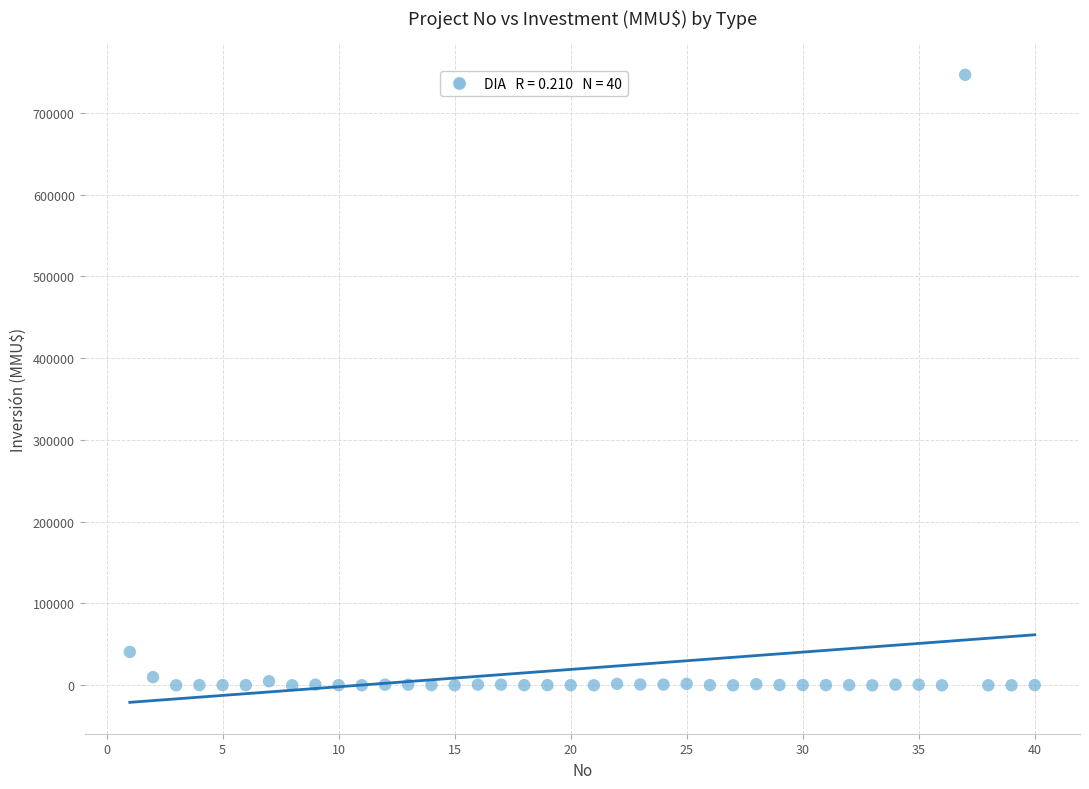

What Y value in the scatter plot is closest to 373159?

40815